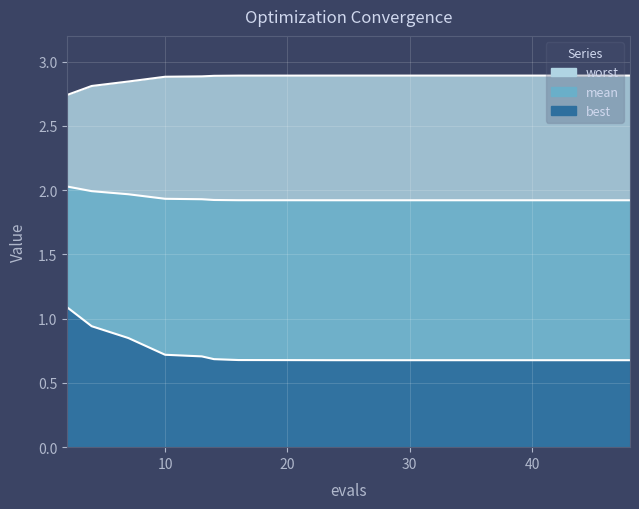

What are all the series names shown in the legend?

worst, mean, best